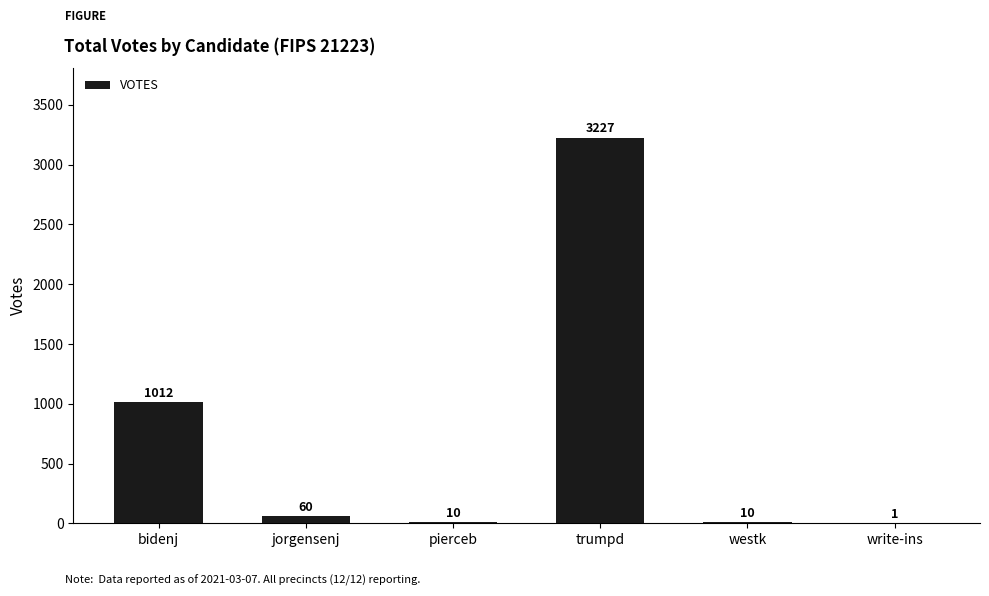

Is it true that the value at trumpd is 1796?

False